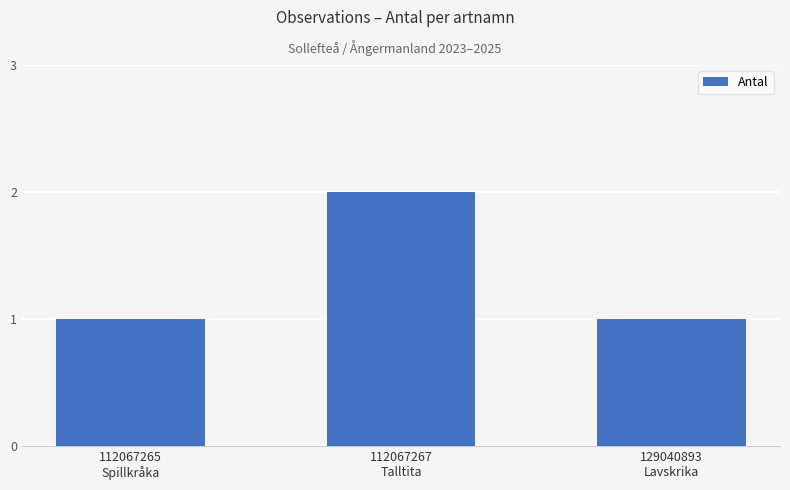

Are the bars horizontal?

No